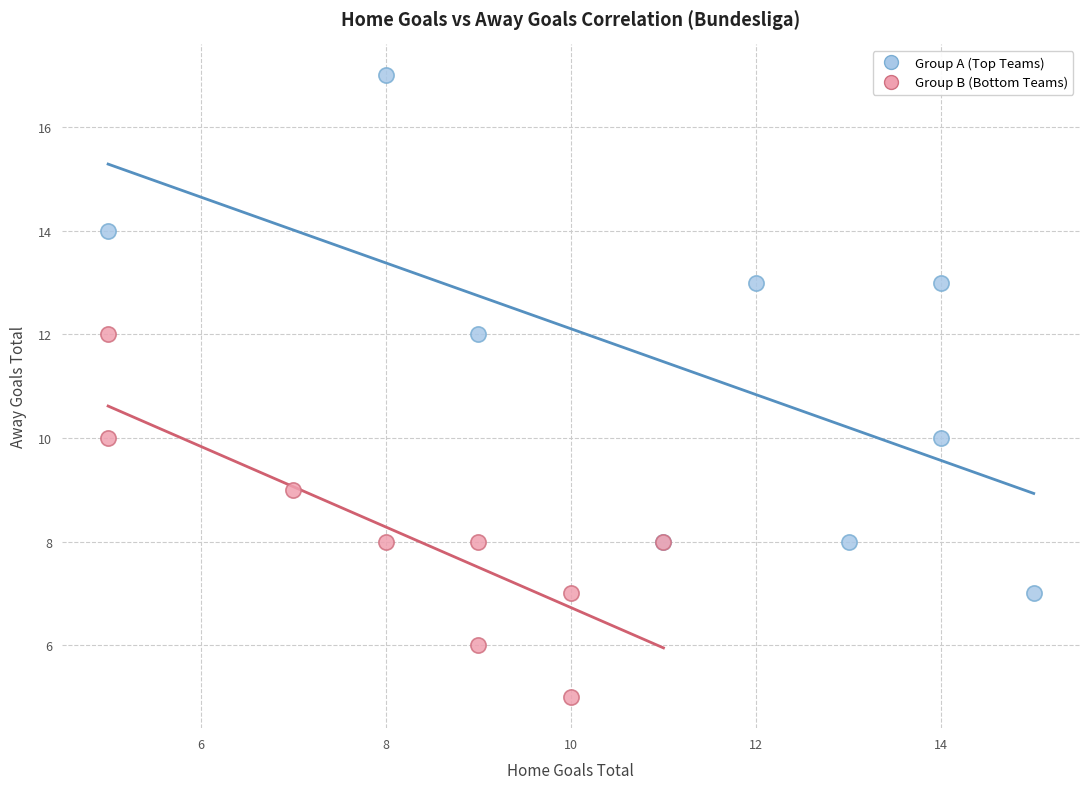

What are all the series names shown in the legend?

Group A (Top Teams), Group B (Bottom Teams)